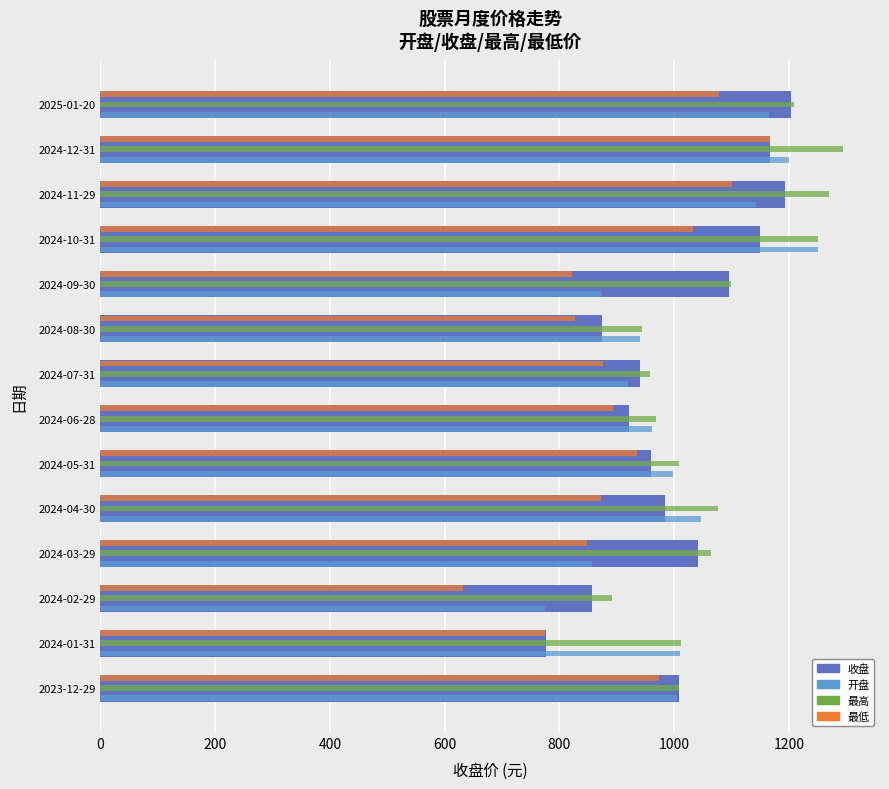

Between 2024-01-31 and 2024-11-29, which series saw the biggest shift?

收盘